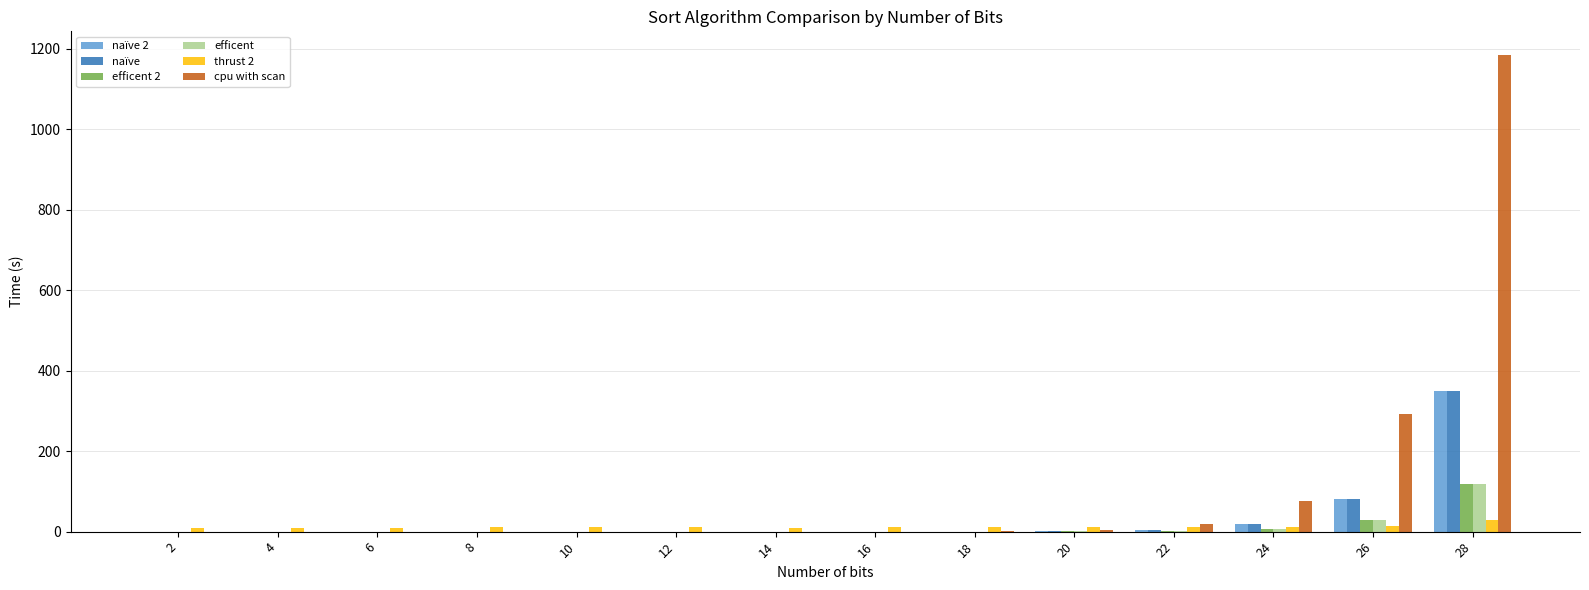

Where is efficent 2 nearest to the value 59?

26